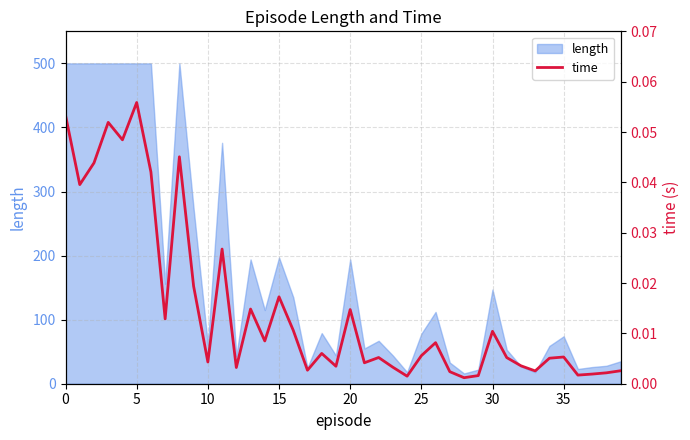

What is the minimum value for length?

16